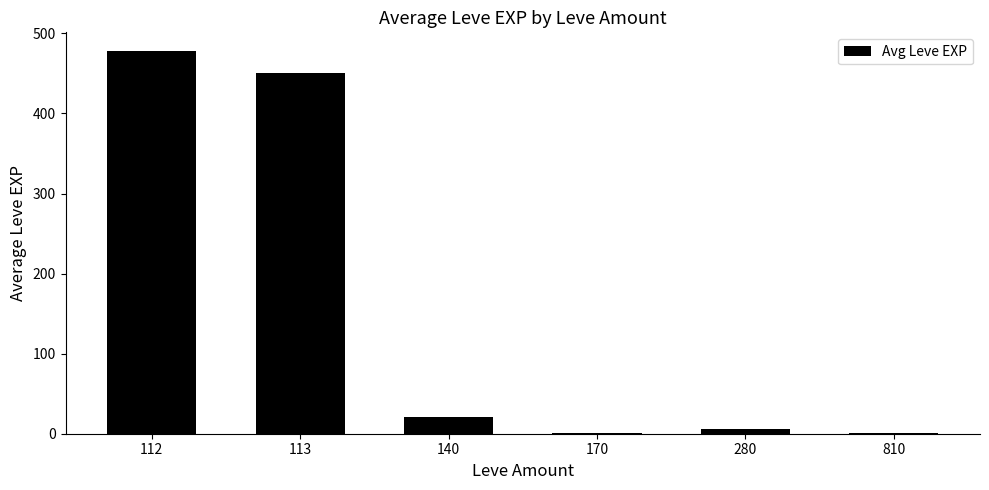

What is the sum of all values?

957.4